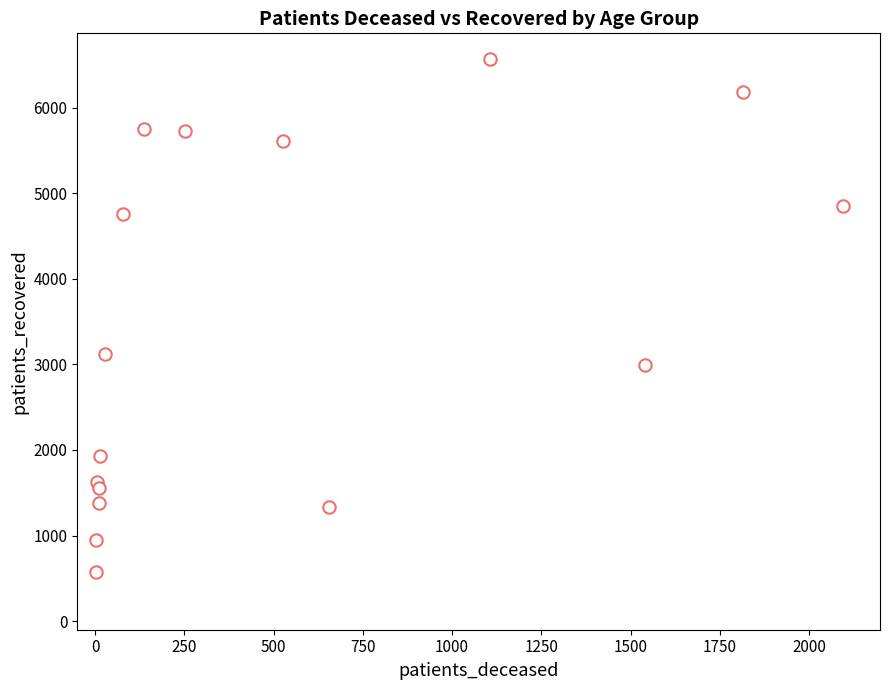

What Y value in the scatter plot is closest to 3572?

3115